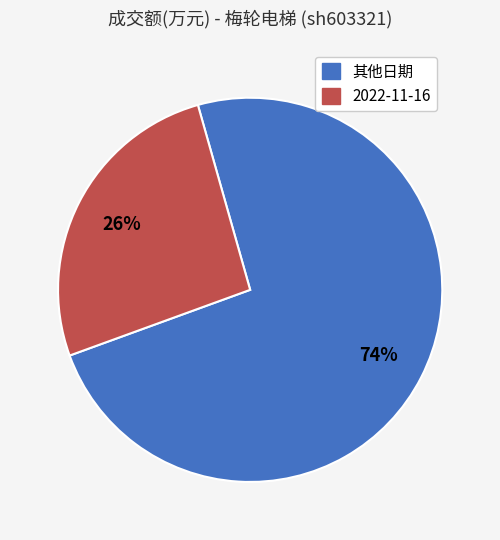

To the nearest percent, what is the average slice percentage?

50%